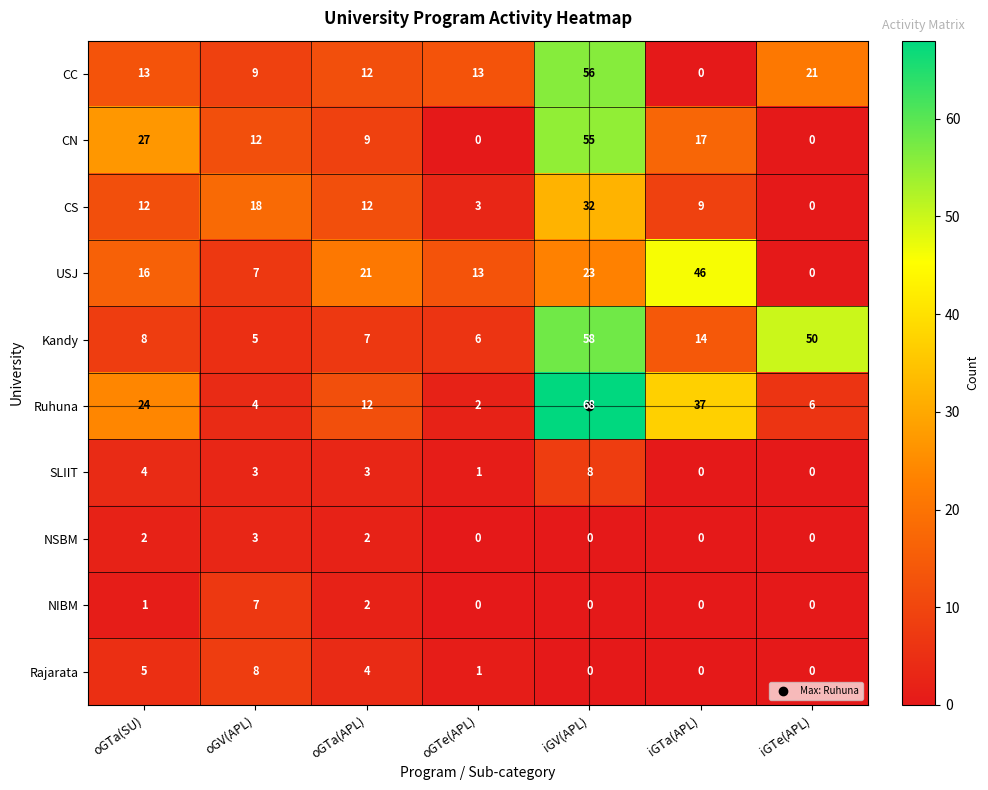

The value of Rajarata at oGTe(APL) is 1. True or false?

True